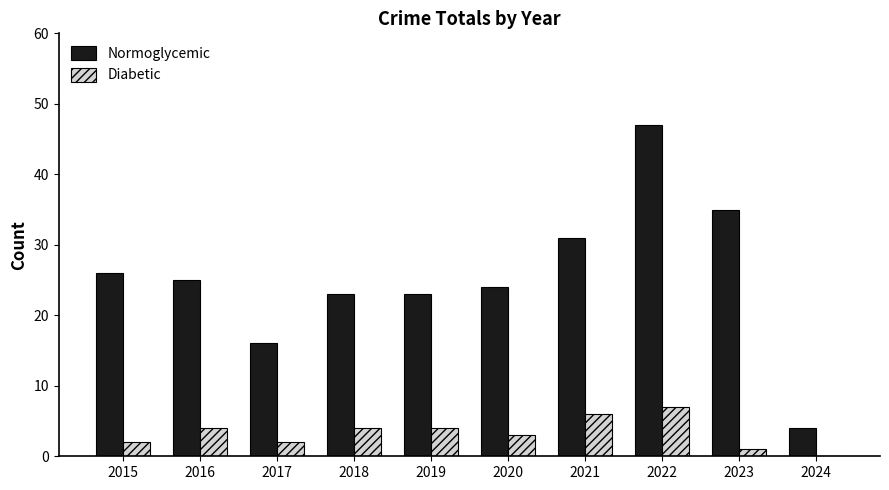

Which series changed the most between 2017 and 2021?

Normoglycemic